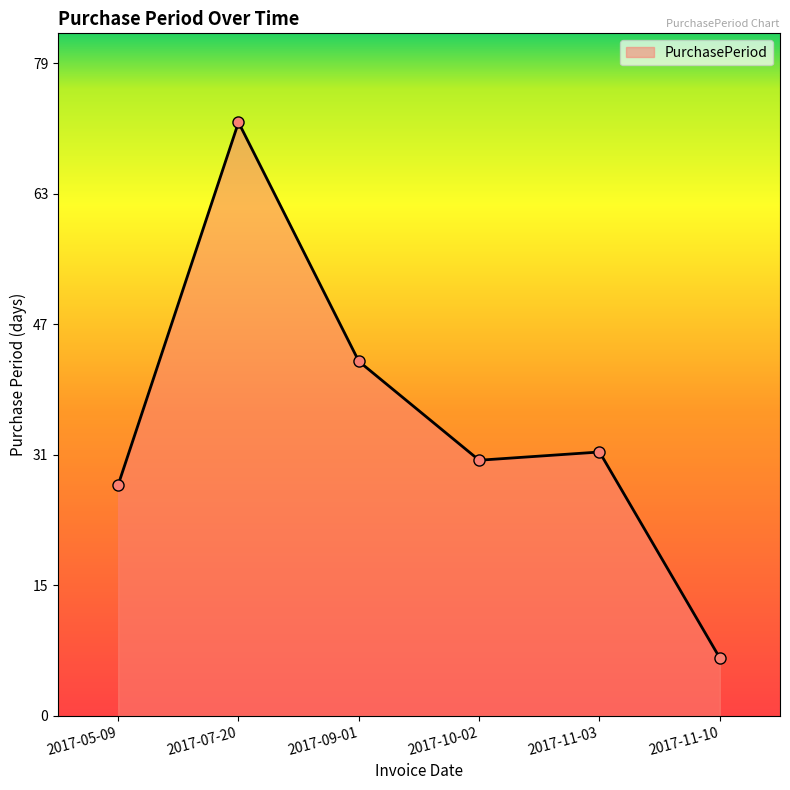

Is this an area chart (filled region under the line)?

Yes